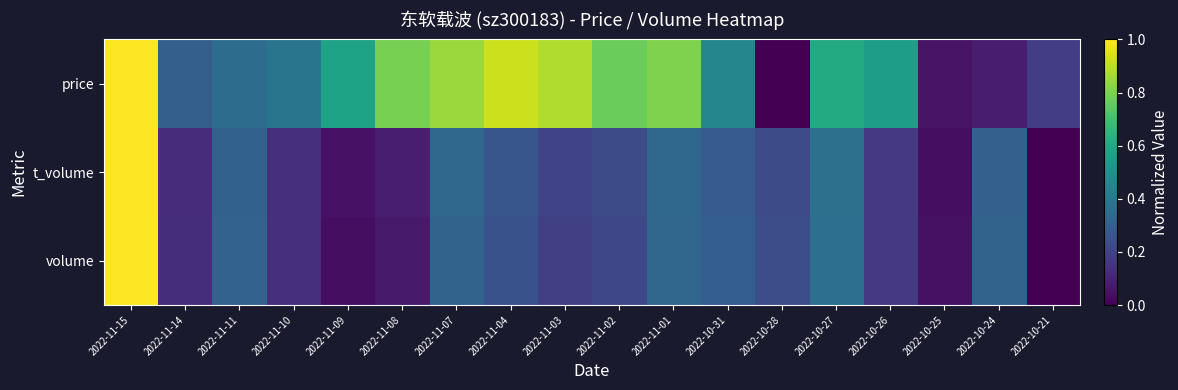

Between 2022-11-09 and 2022-11-01, which is larger?

2022-11-01